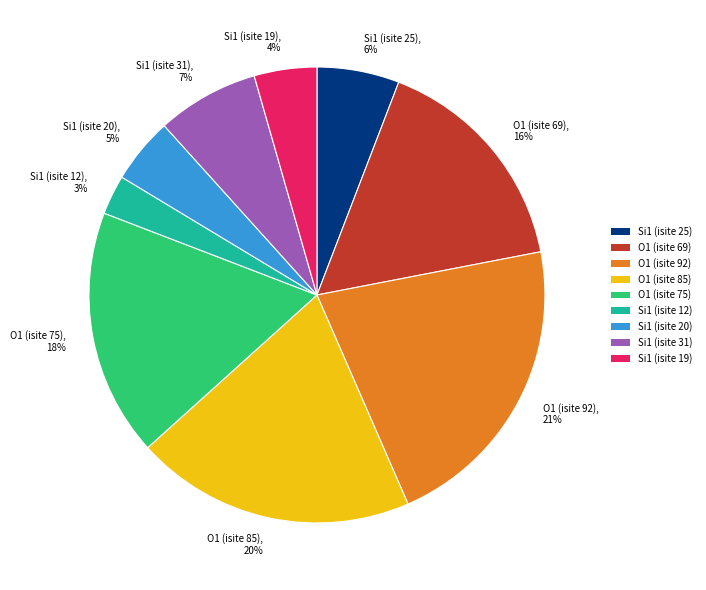

What percentage is the O1 (isite 69), 16% slice, to the nearest percent?

16%